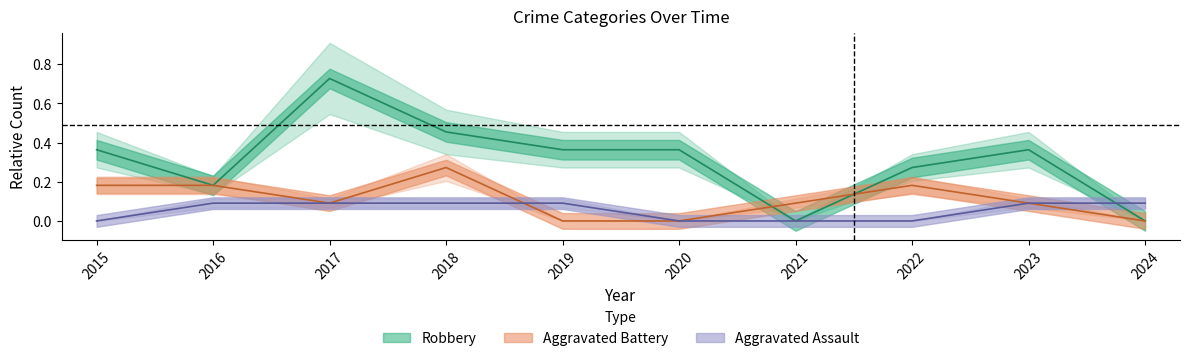

Where do Aggravated Assault and Aggravated Battery first cross each other?

2018 and 2019